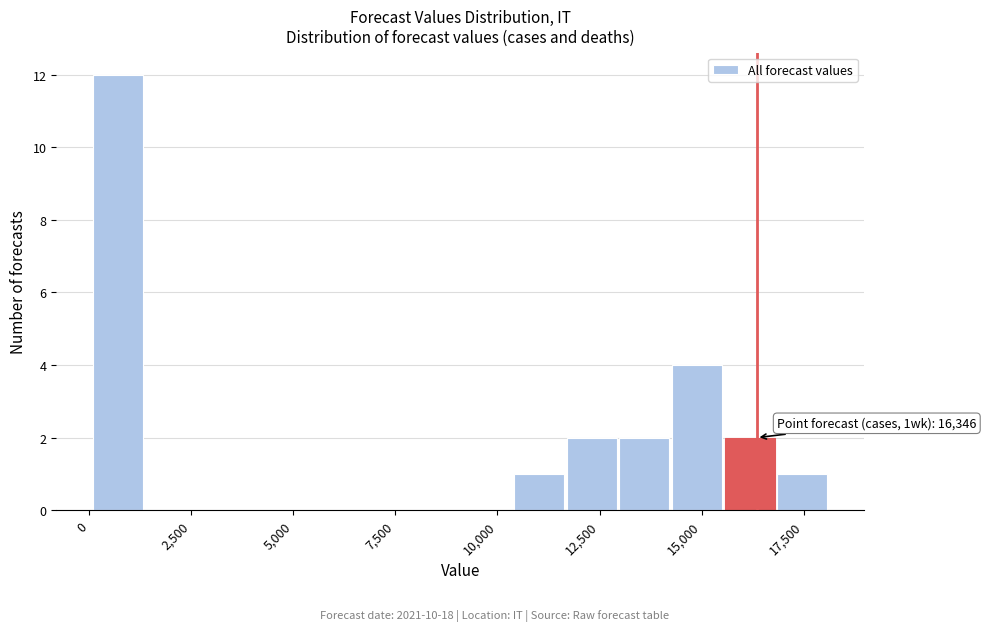

Around what value on the x-axis is the tallest bar? Give the approximate position of its centre, as read against the axis.

500